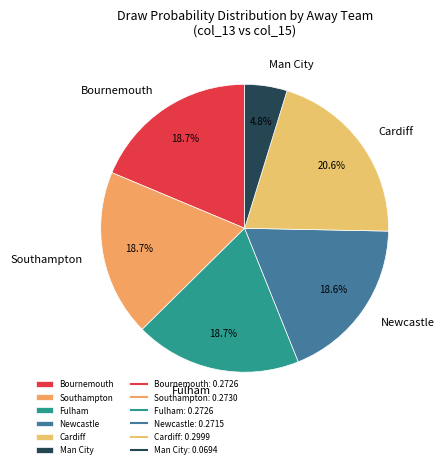

To the nearest percent, what portion does Fulham represent?

19%